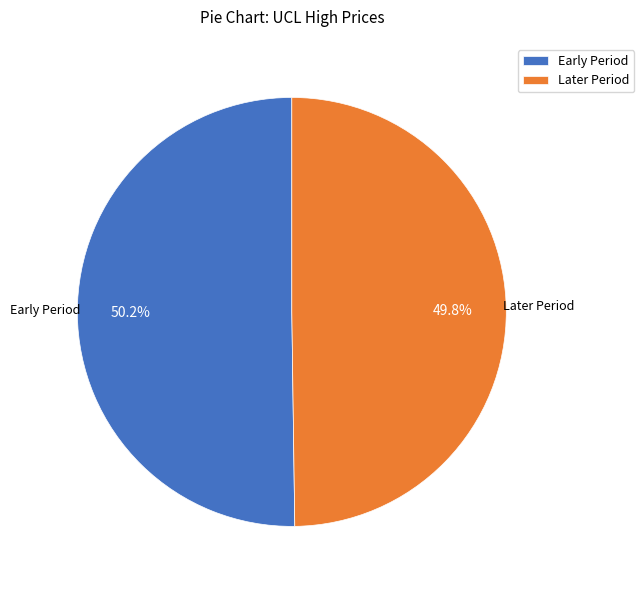

Does any single category account for the majority?

Yes